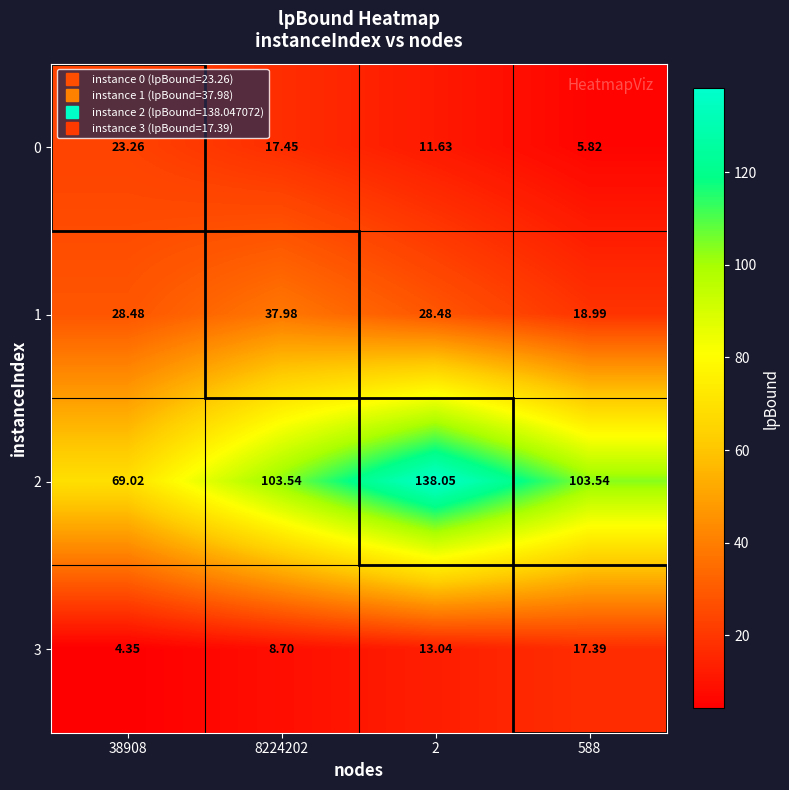

Is the value of 3 at 2 greater than the value of 1 at 8224202?

No